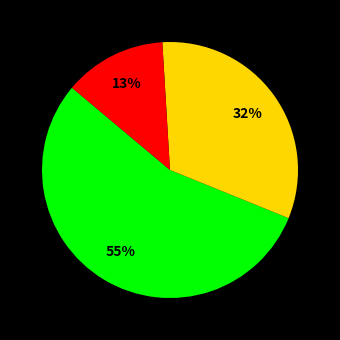

Is there a majority slice in this chart?

Yes